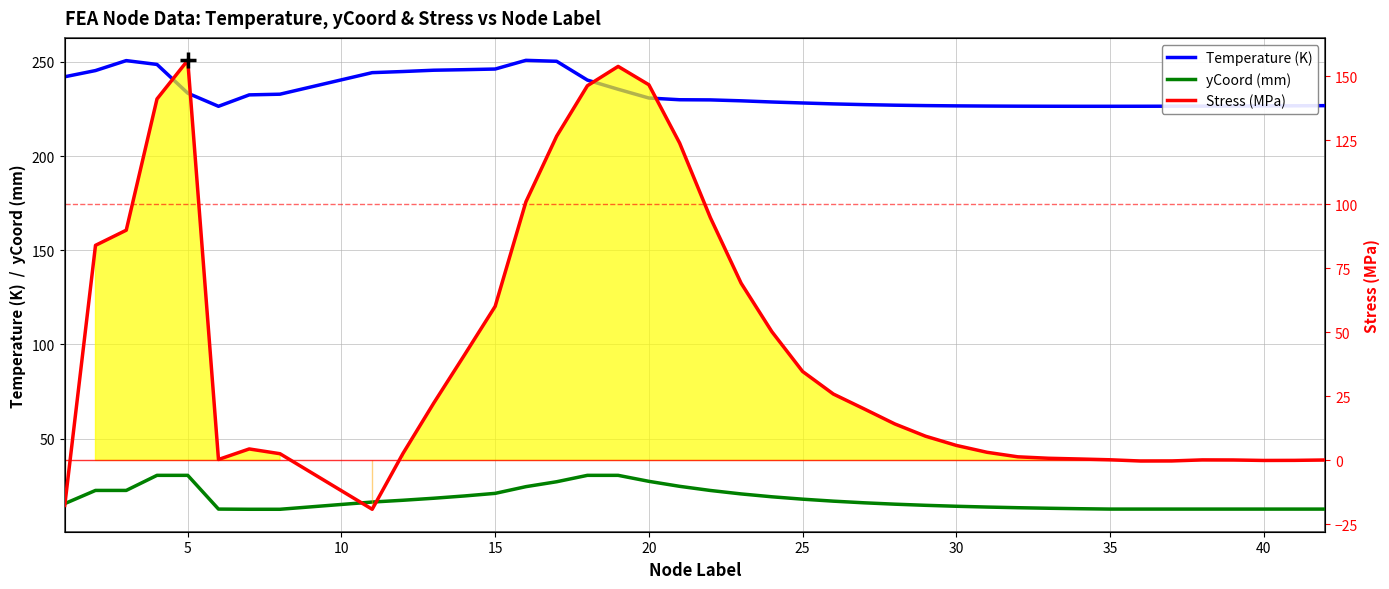

True or false: Temperature (K) has more than 2 interior local peaks.

False